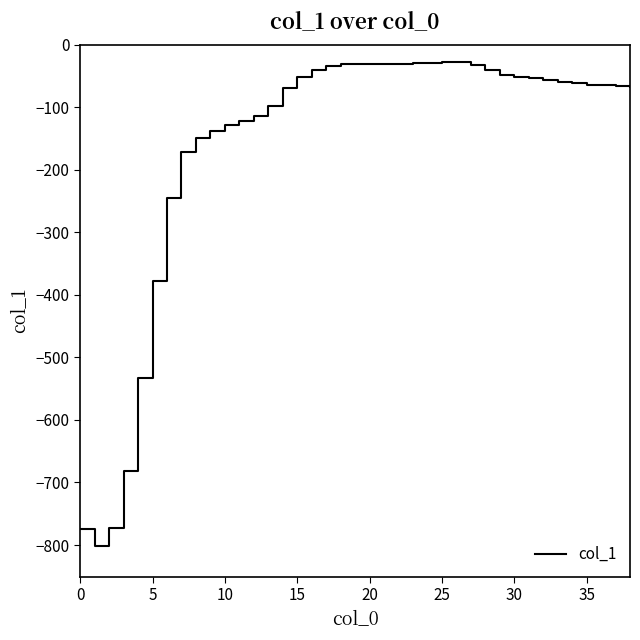

What is the difference between the maximum and minimum values?

773